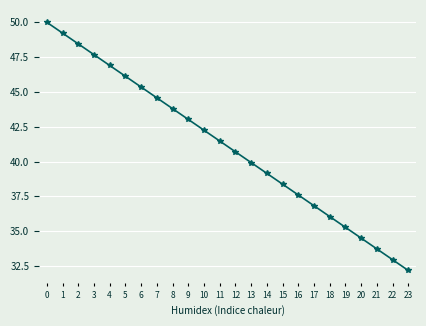

True or false: the data has more than 1 interior local peaks.

False